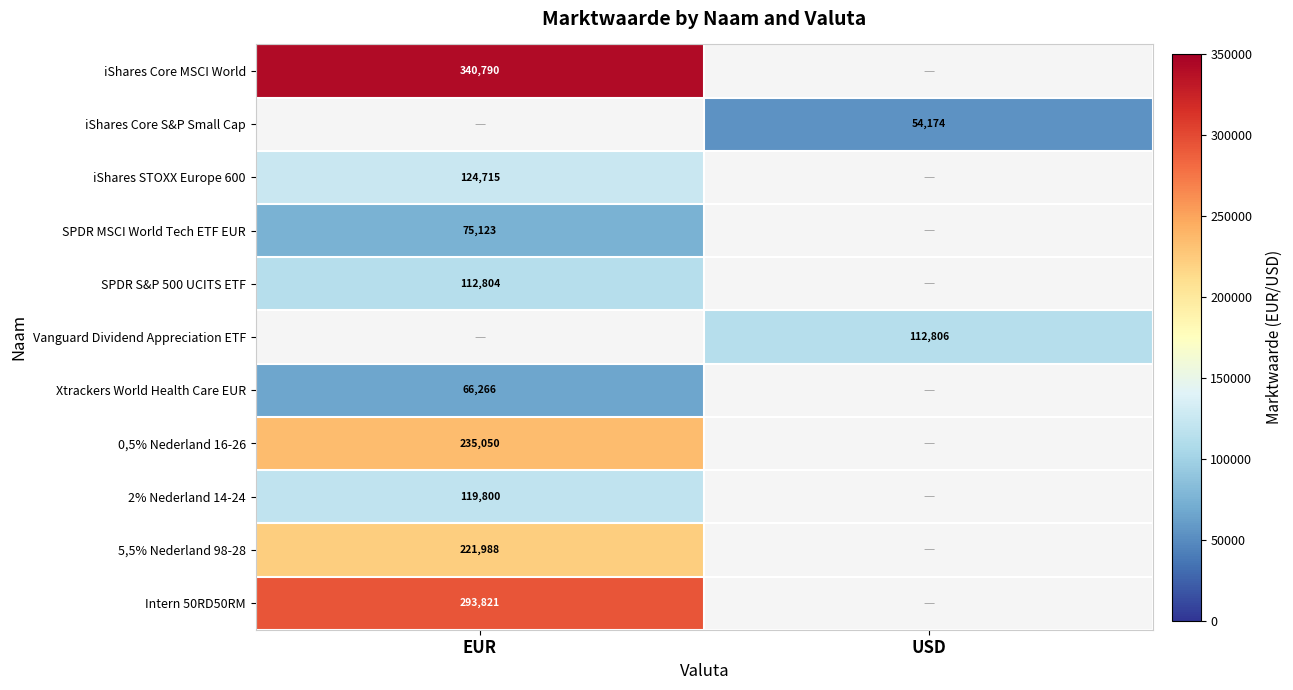

How many categories are shown in the chart?

2